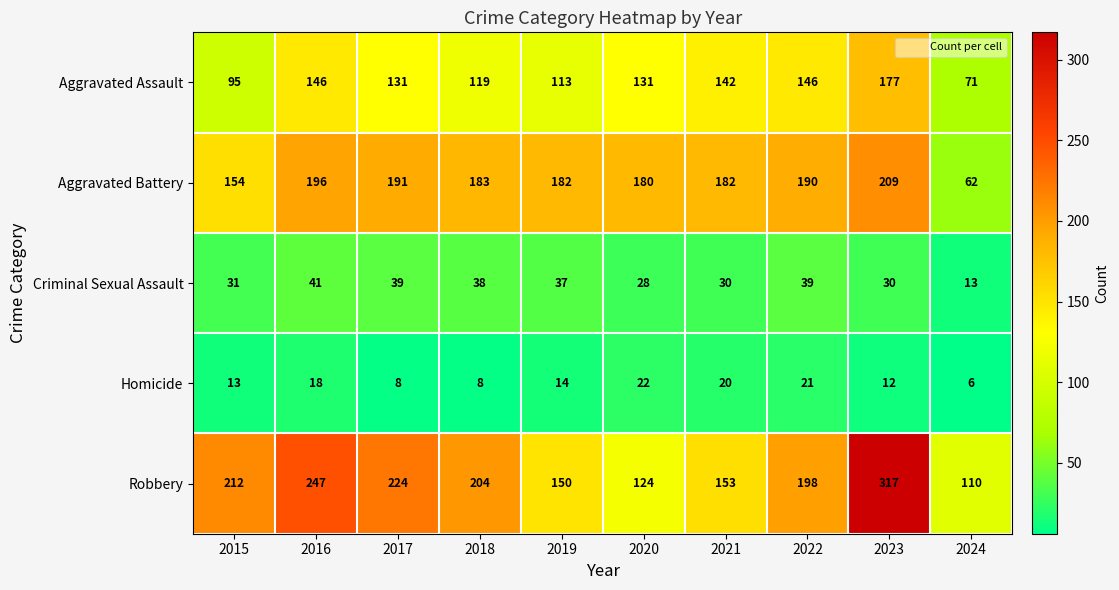

What is the sum of all Homicide values?

142